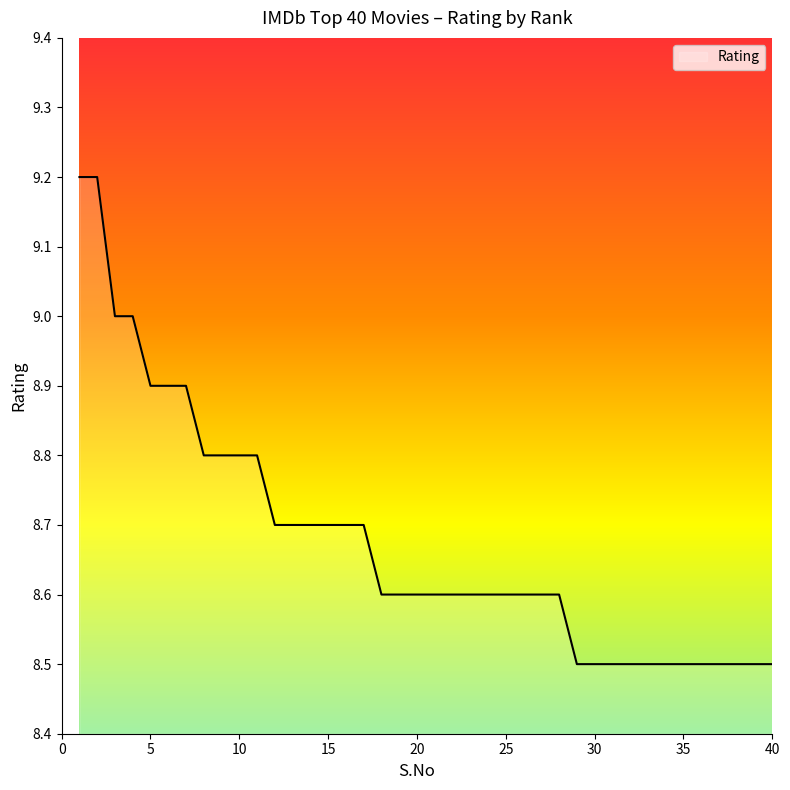

What is the difference between the maximum and minimum values?

0.7